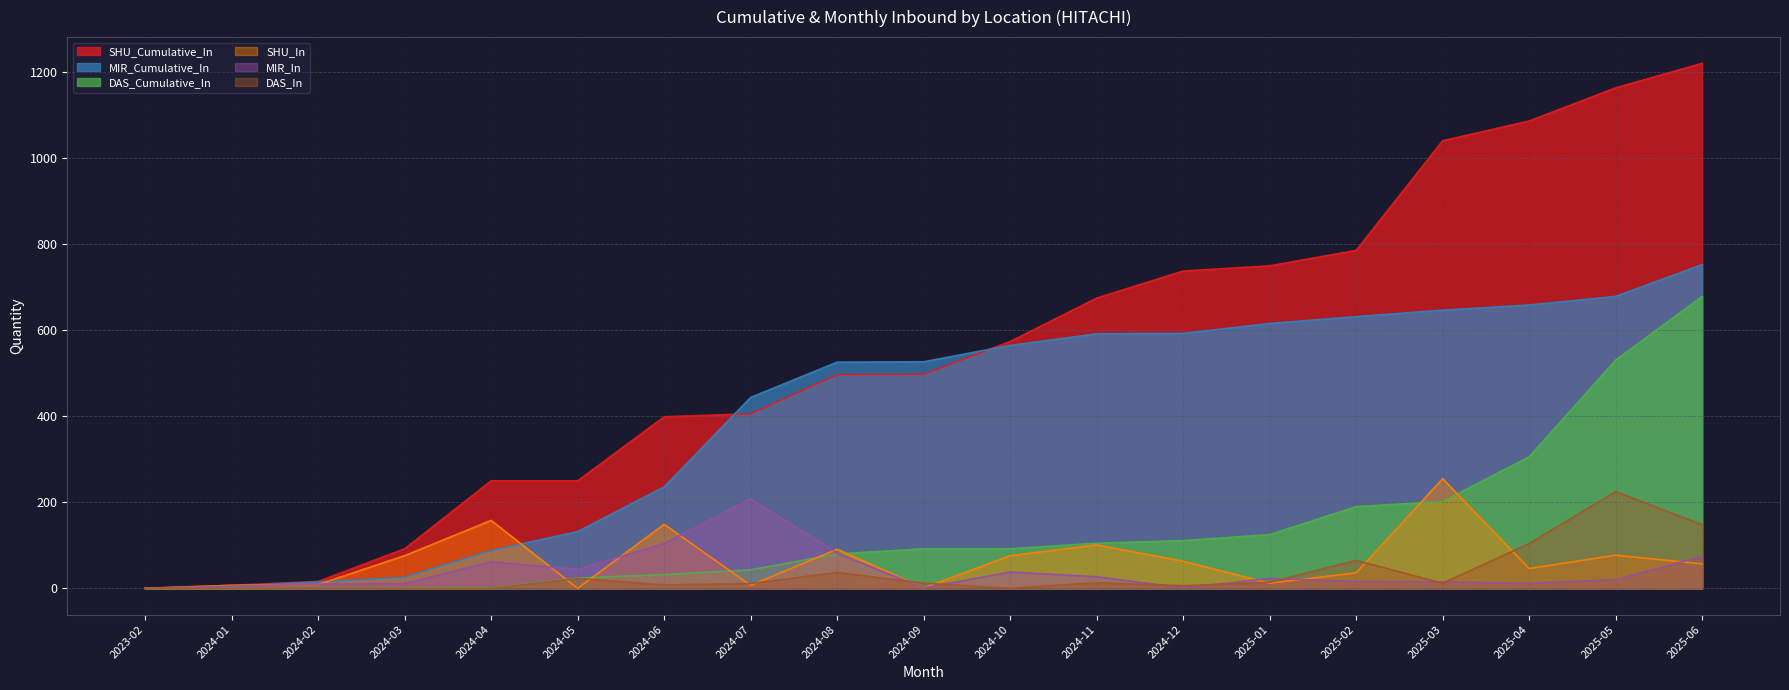

What is the difference between the highest and lowest values at 2024-02?

15